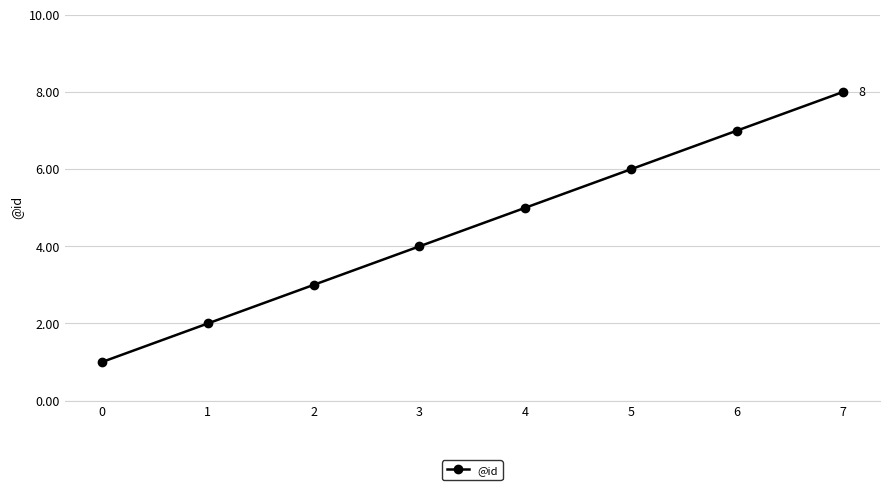

How many lines are shown in the chart?

1